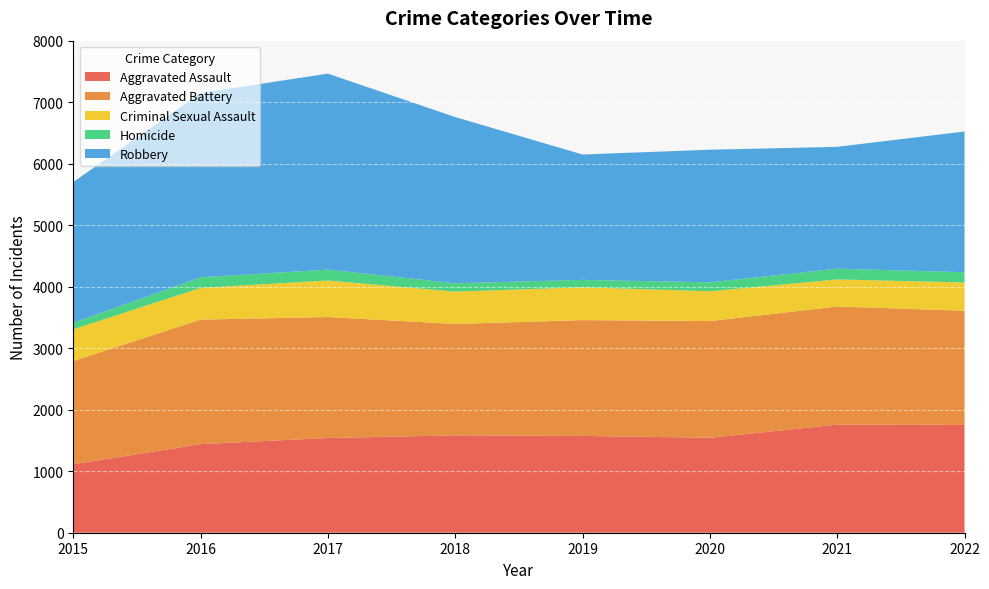

Reading left to right, list all the values displayed in this chart.

Aggravated Assault: 1113	1440	1540	1583	1574	1544	1757	1752
Aggravated Battery: 1679	2025	1967	1811	1883	1897	1921	1857
Criminal Sexual Assault: 515	516	594	526	534	485	440	460
Homicide: 106	172	177	136	120	145	175	166
Robbery: 2288	2996	3186	2702	2038	2156	1981	2288